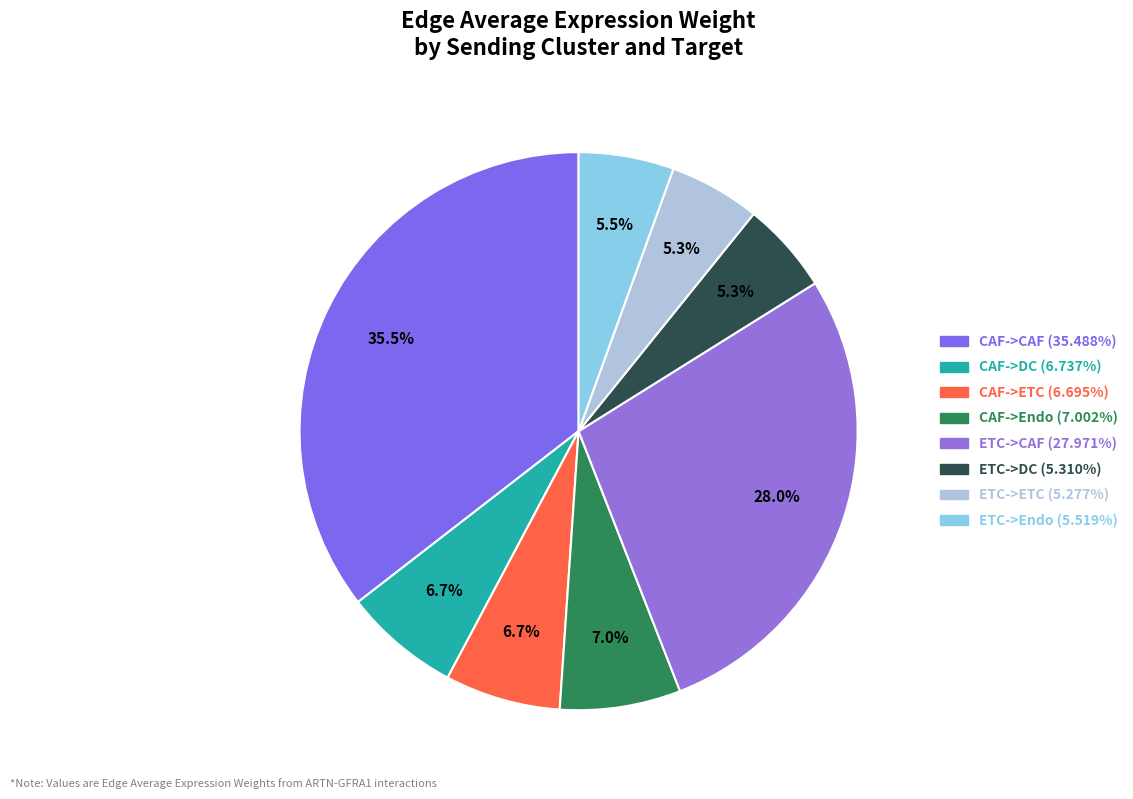

Is it true that ETC->ETC is 13% of the pie?

False